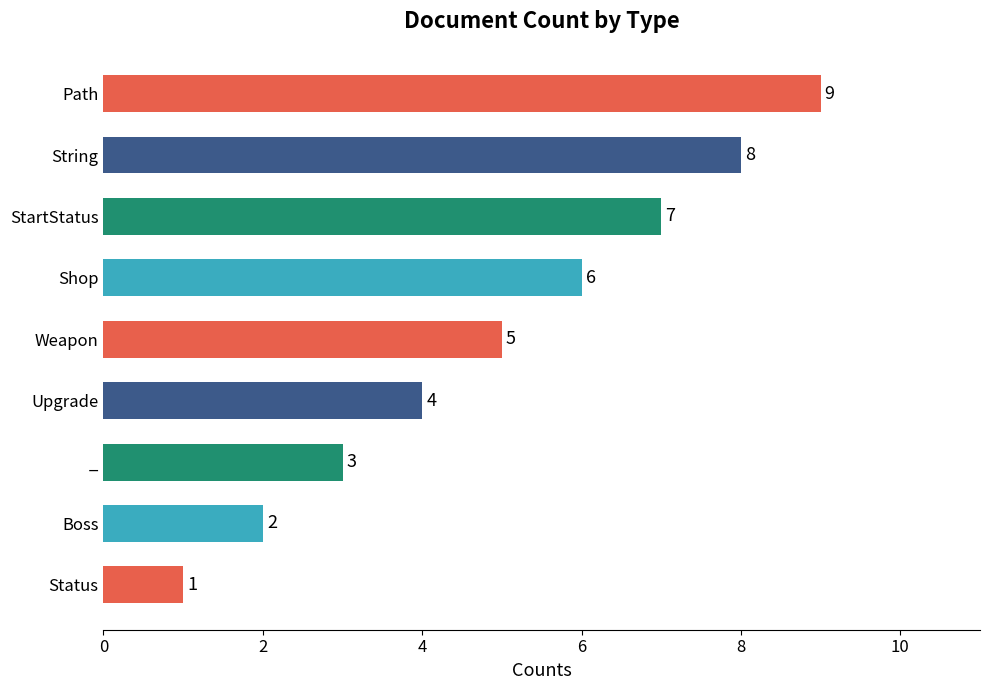

What is the maximum value shown in the chart?

9